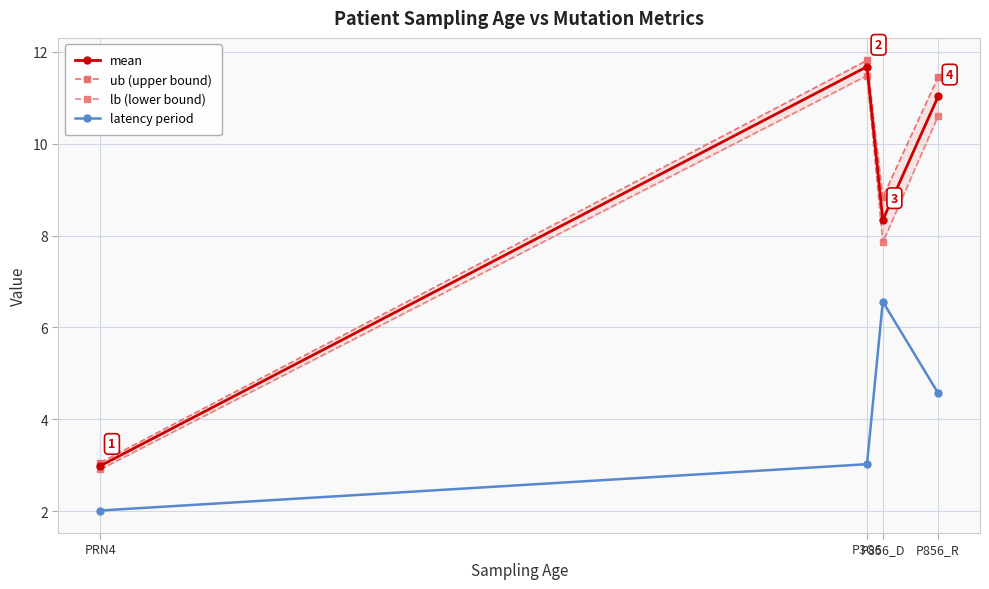

At which category does the chart reach its minimum across all series?

PRN4